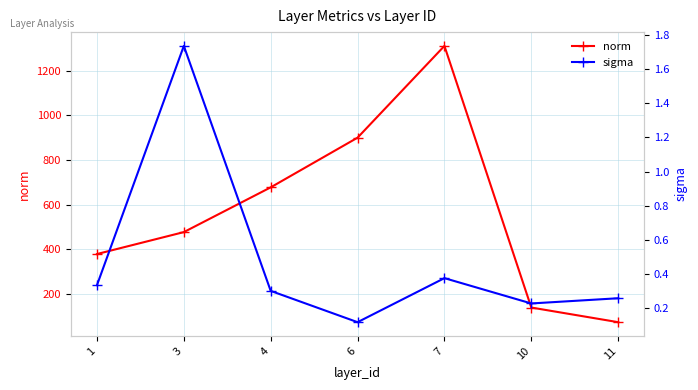

What is the value of the norm point at the 4th from the left?

899.6